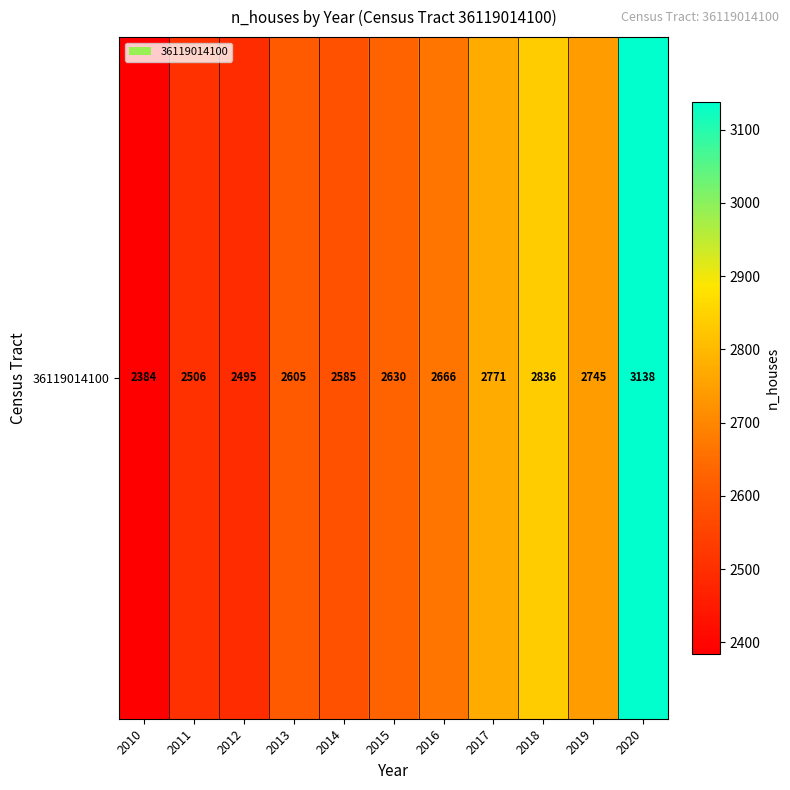

Approximately how many times larger is the value at 2016 compared to 2017?

1.0